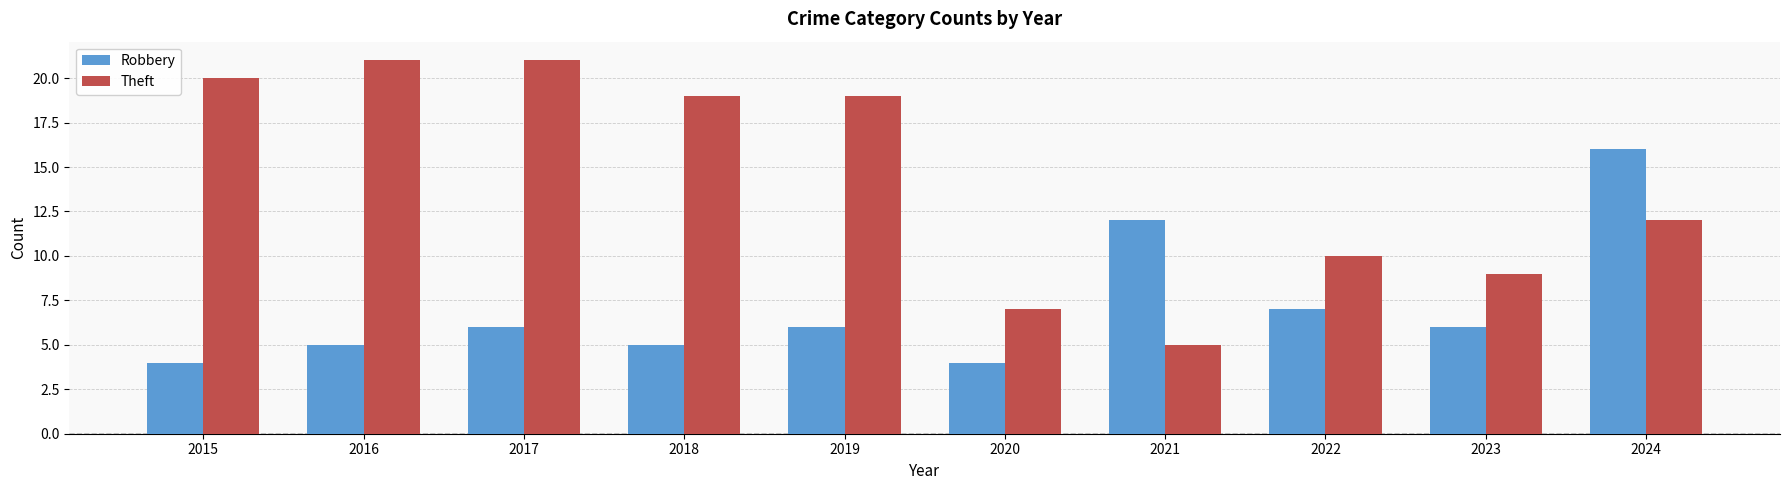

What is the sum of the Robbery values at 2018 and 2022?

12